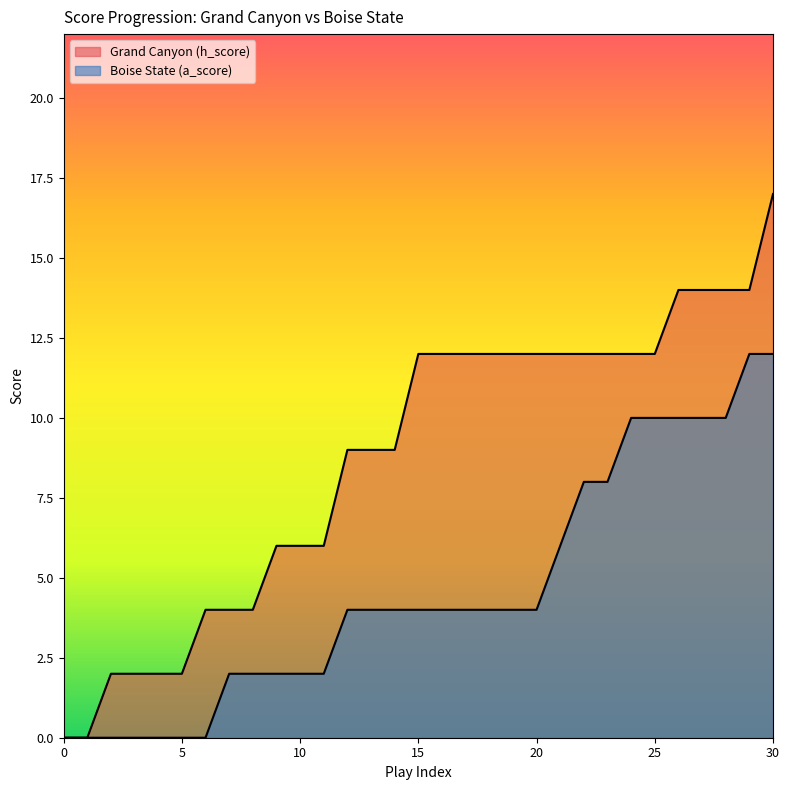

Count the number of categories in the chart.

31